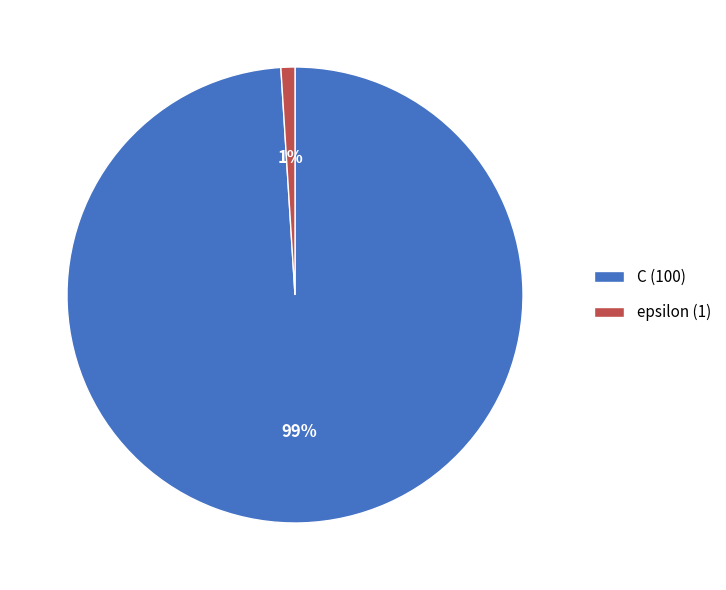

Is epsilon the majority of the pie?

No